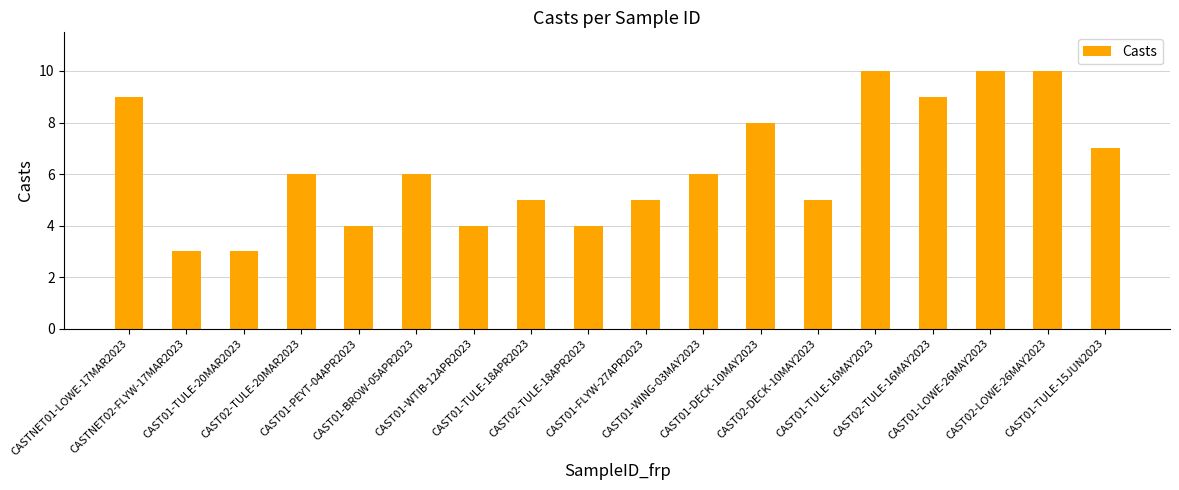

Reading left to right, what are all the values shown in this chart?

9	3	3	6	4	6	4	5	4	5	6	8	5	10	9	10	10	7